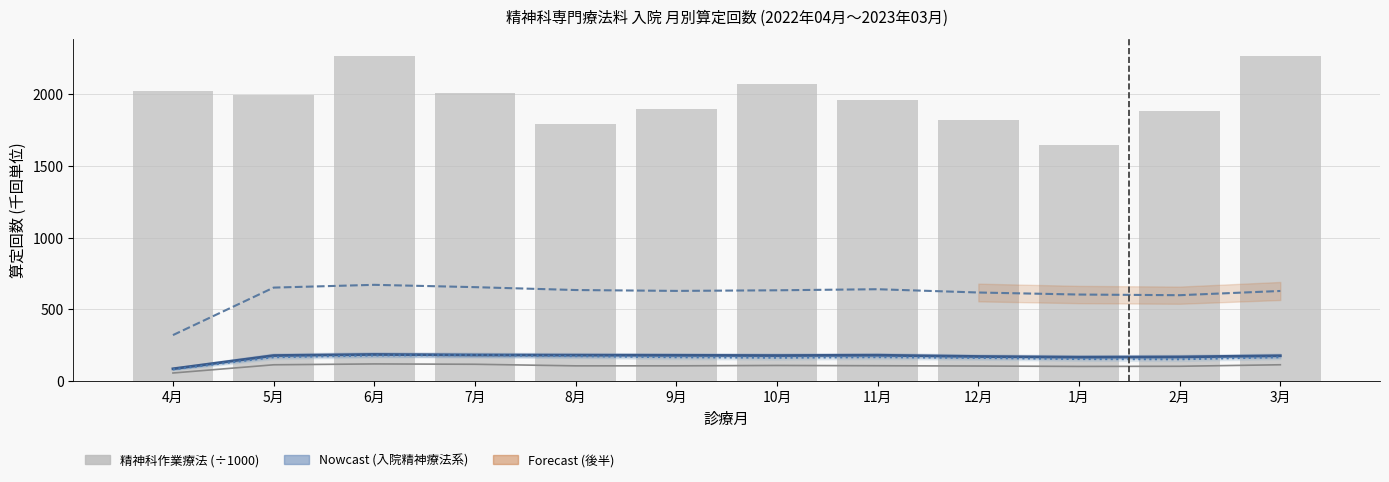

List the labels in order of 入院精神療法(1) (÷1000) value, smallest first.

4月, 2月, 1月, 12月, 10月, 3月, 9月, 5月, 11月, 8月, 6月, 7月